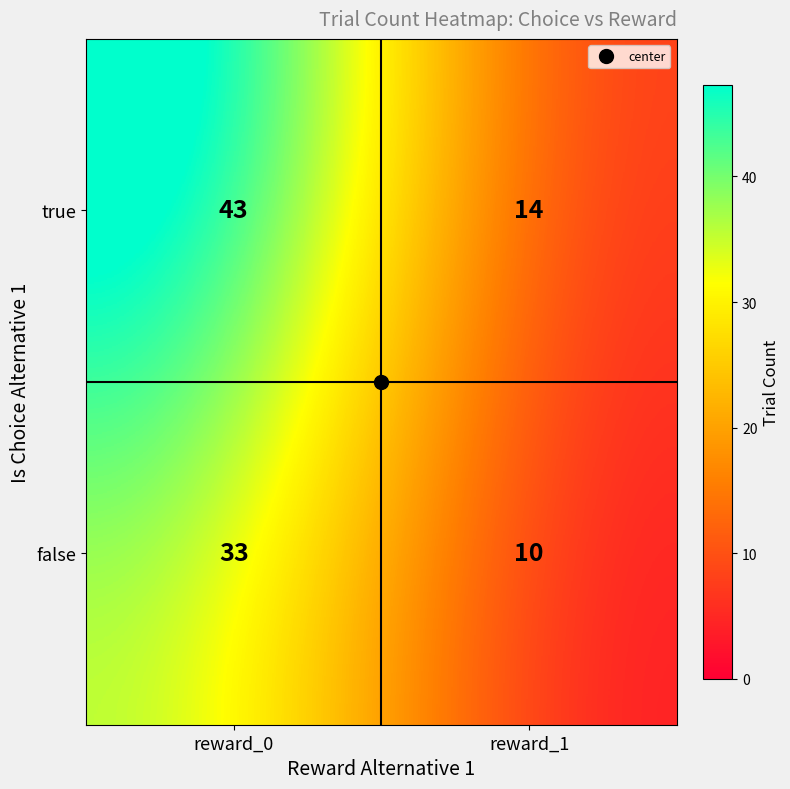

At which category is the sum across all series the highest?

reward_0